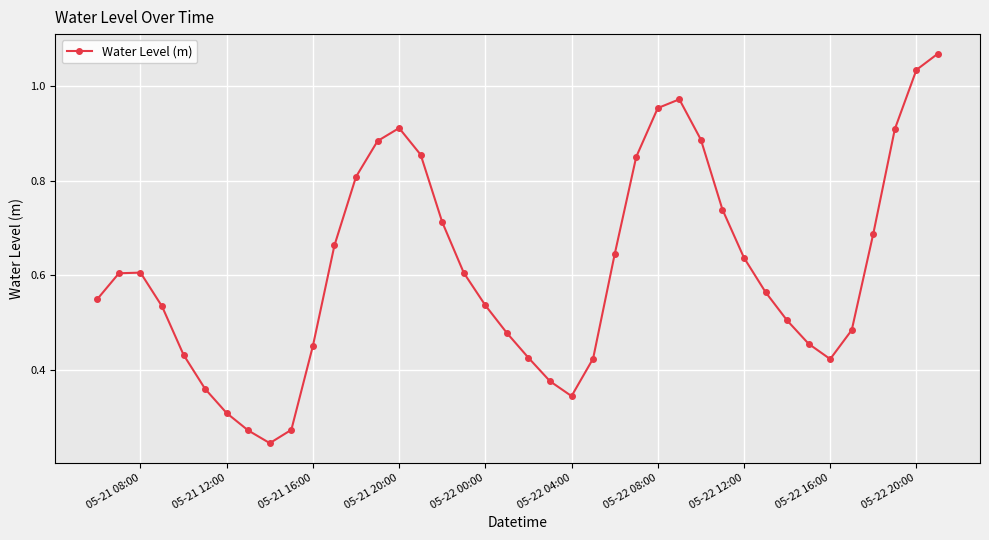

How many points are higher than both their immediate neighbors (excluding endpoints)?

3